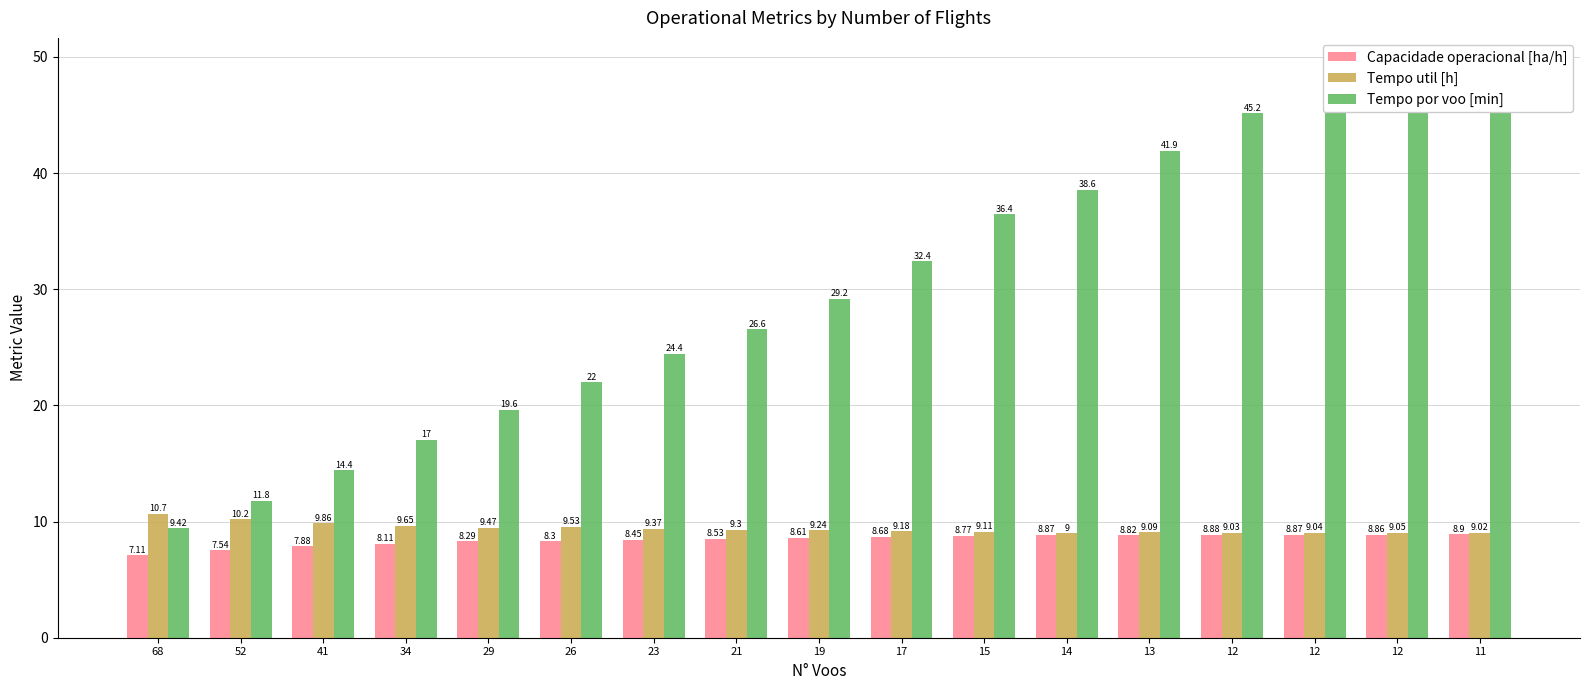

What is the difference between the maximum and minimum values in the Capacidade operacional [ha/h] series?

1.8